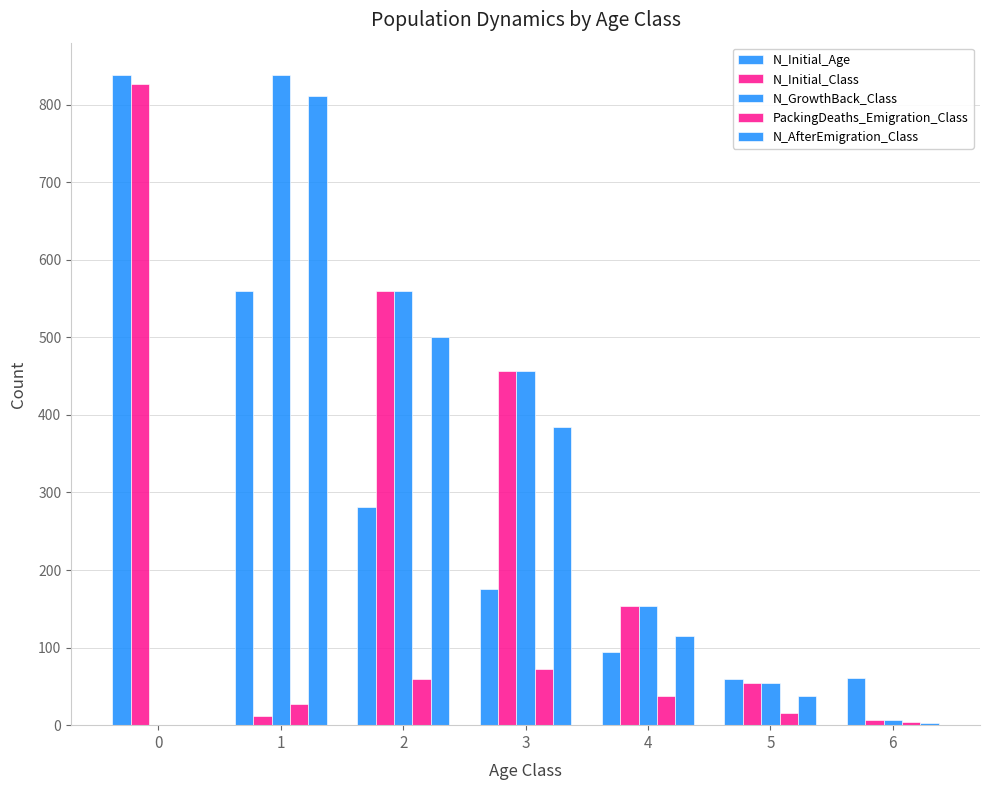

Does the chart contain stacked bars?

No